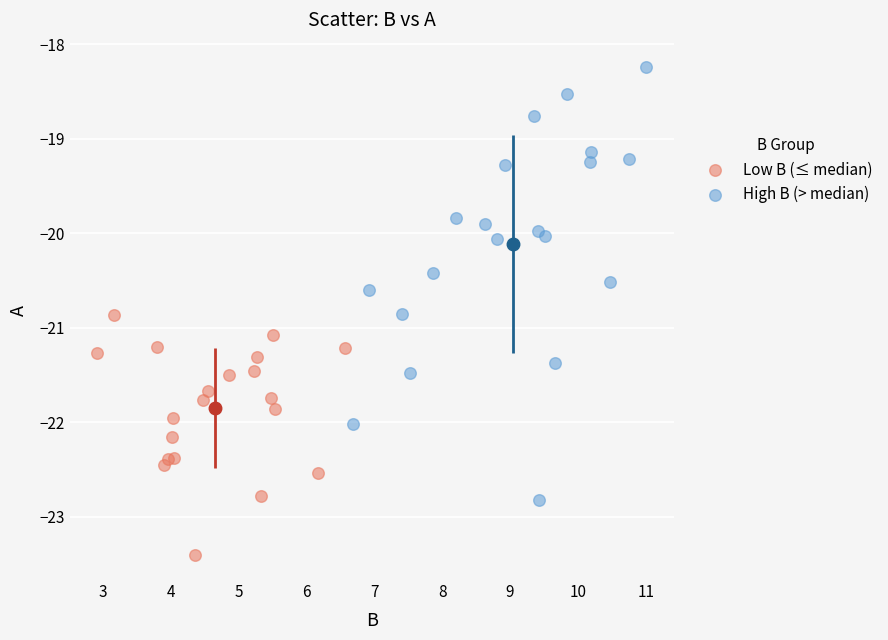

Which series reaches the minimum Y coordinate?

Low B (≤ median)